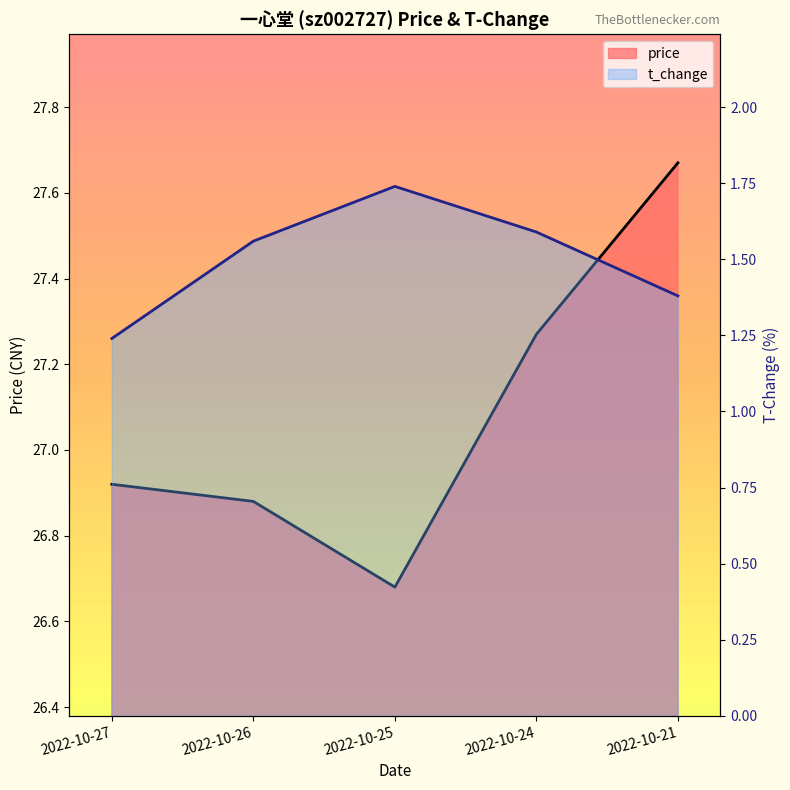

At which category does the chart reach its minimum across all series?

2022-10-27